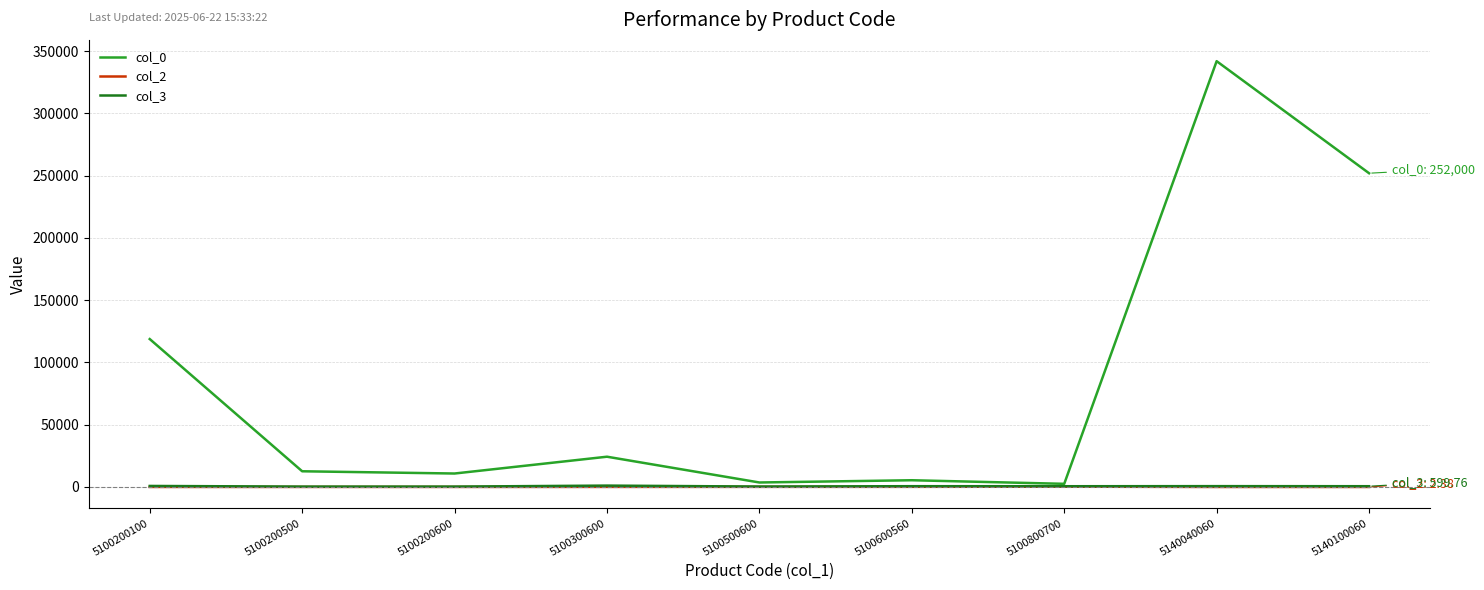

Which label corresponds to the largest value in the chart?

5140040060